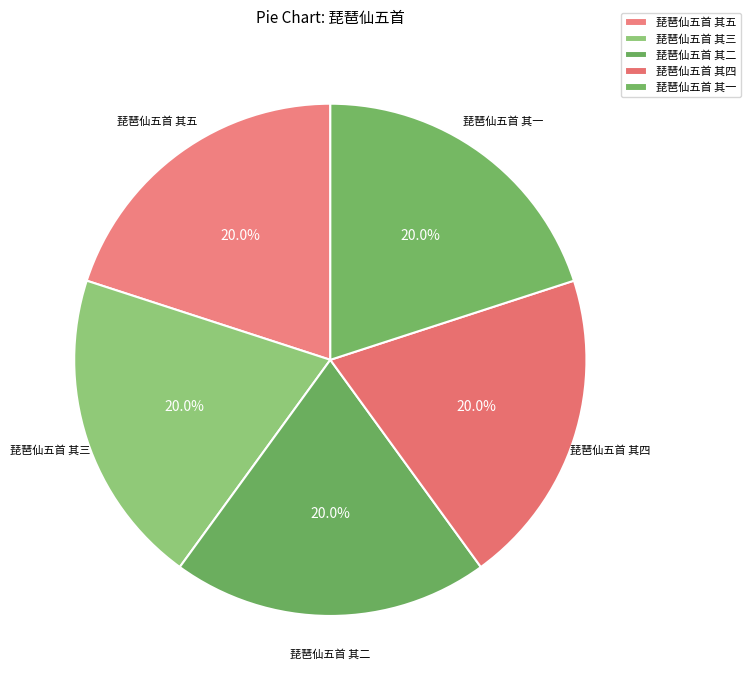

What is the smallest slice in the pie chart?

琵琶仙五首 其一